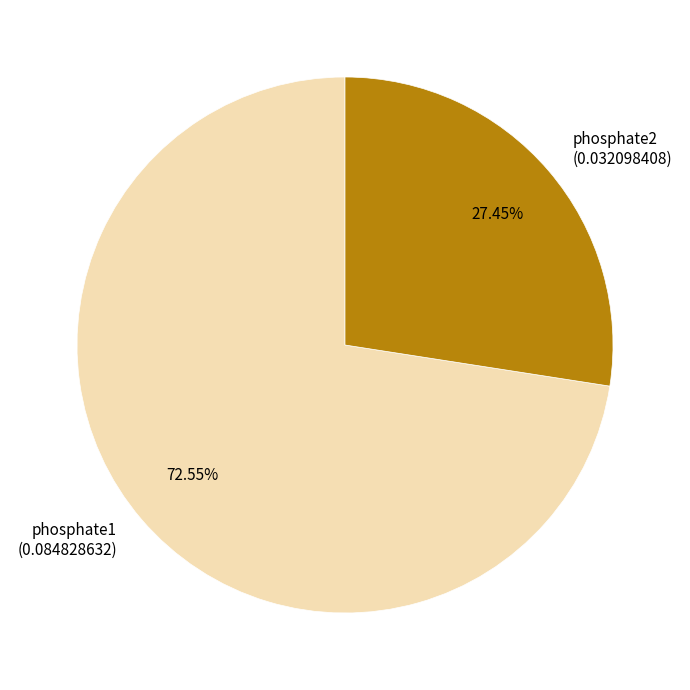

Which has a higher value, phosphate1 (0.084828632) or phosphate2 (0.032098408)?

phosphate1 (0.084828632)